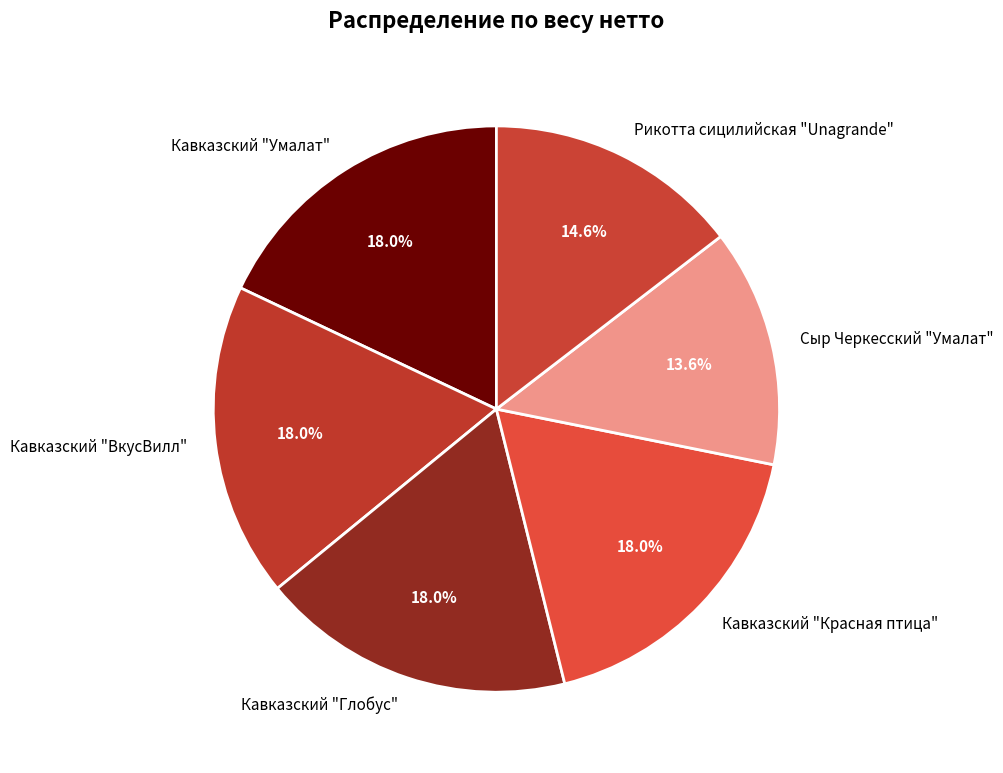

To the nearest percent, what is the average slice percentage?

17%